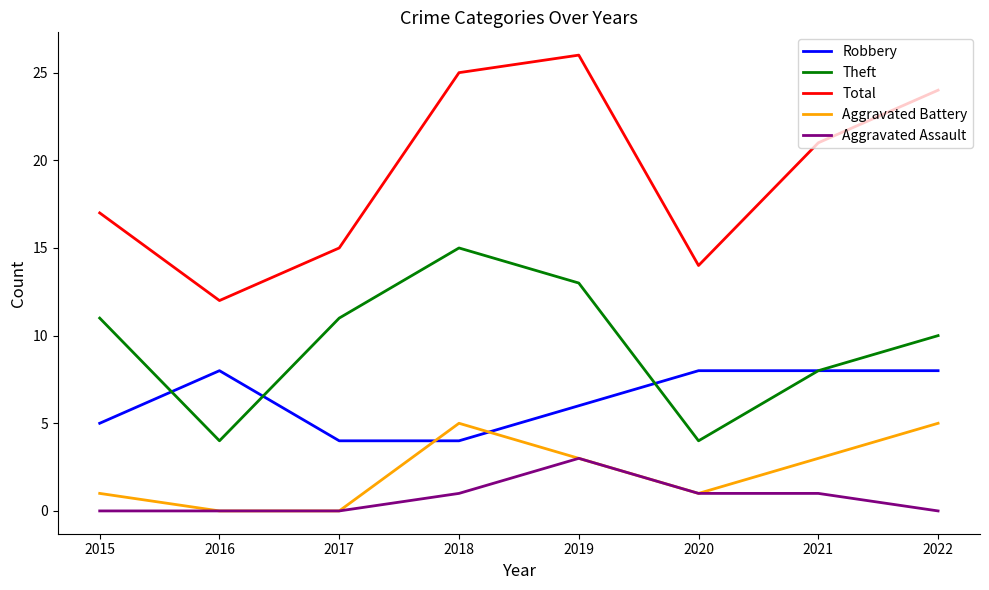

What is the difference between the second highest and minimum values in the Theft series?

9